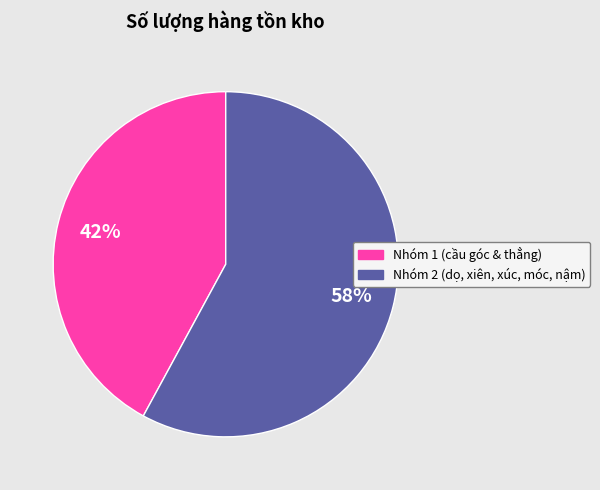

To the nearest percent, what is the difference between the largest and smallest slice percentages?

16%